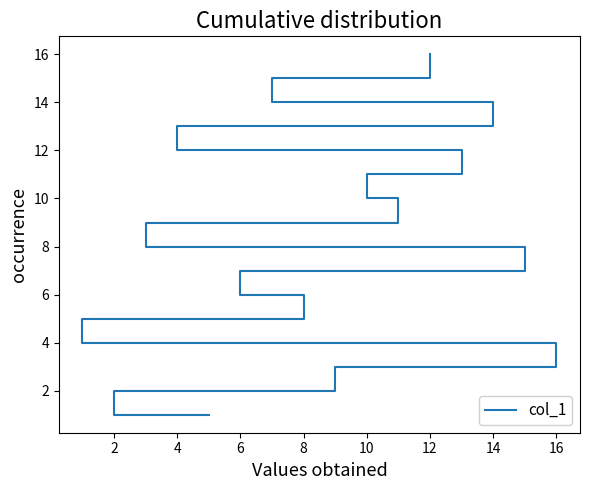

How many values exceed 9?

7